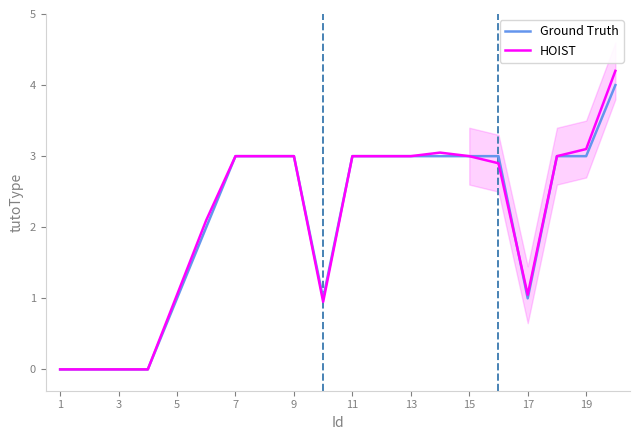

What is the approximate value of HOIST at 19?

3.1